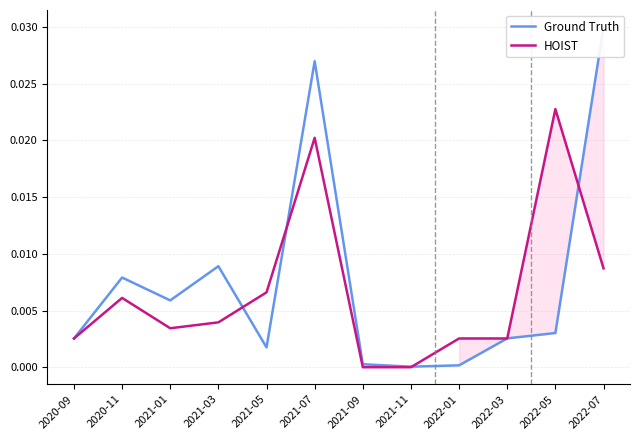

The value of HOIST at 2021-11 is 0.0. True or false?

True